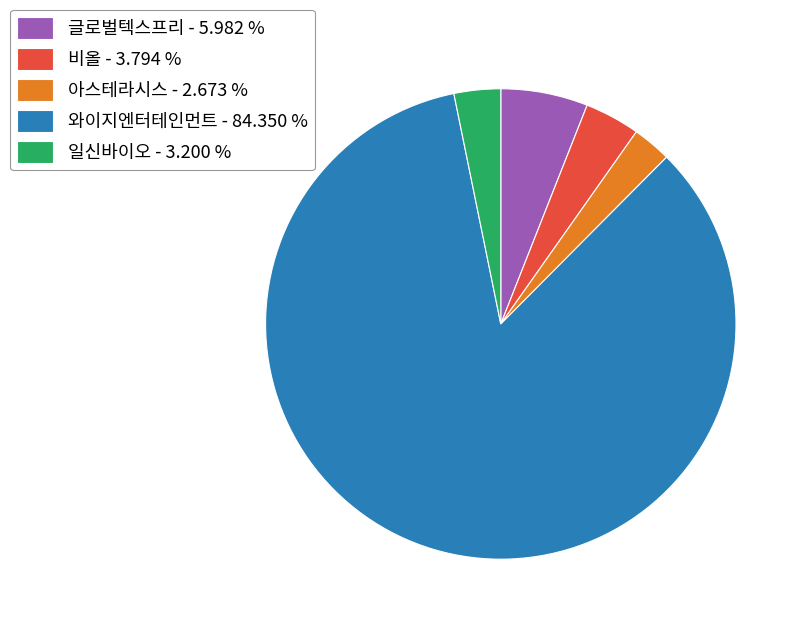

Which slice is the largest?

와이지엔터테인먼트